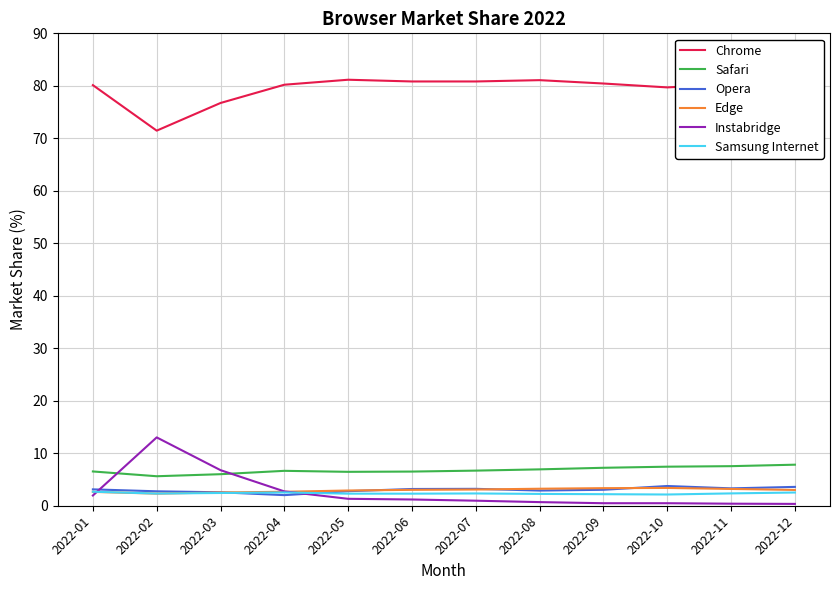

Is the value of Safari at 2022-09 greater than the value of Samsung Internet at 2022-06?

Yes